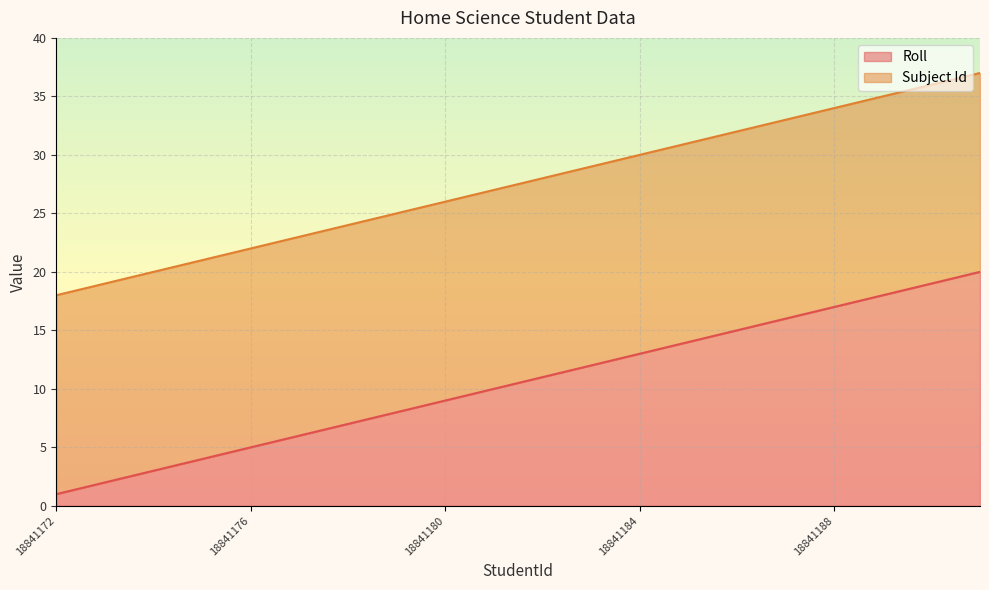

How many data points are less than 11?

10